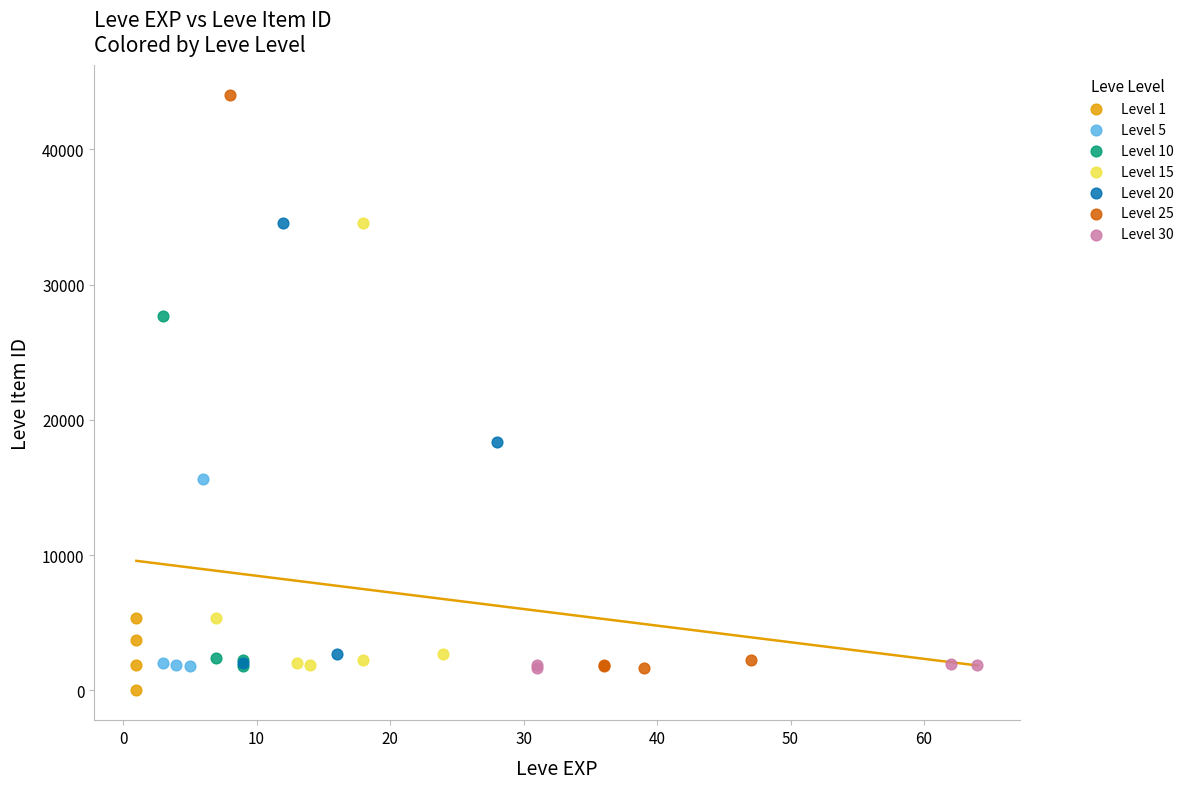

What are all the series names shown in the legend?

Level 1, Level 5, Level 10, Level 15, Level 20, Level 25, Level 30